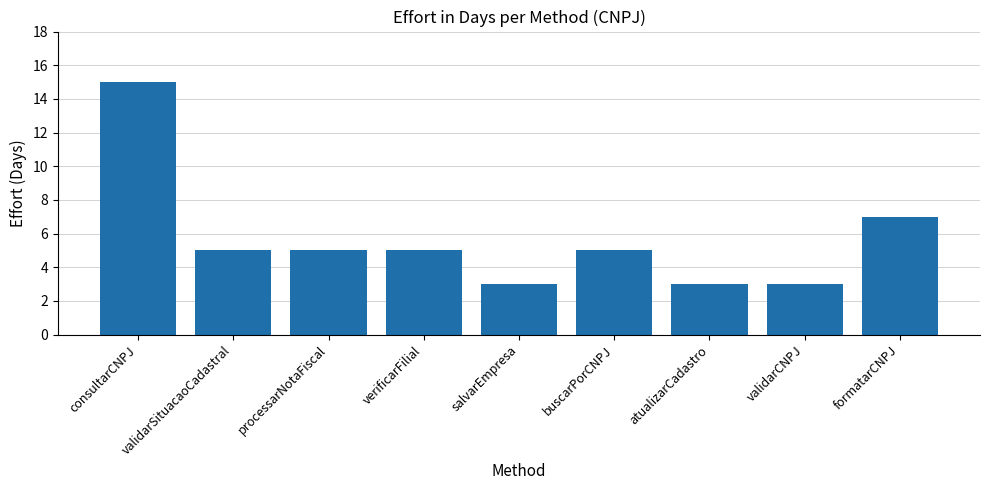

What value does the data have at atualizarCadastro, to the nearest 5?

5